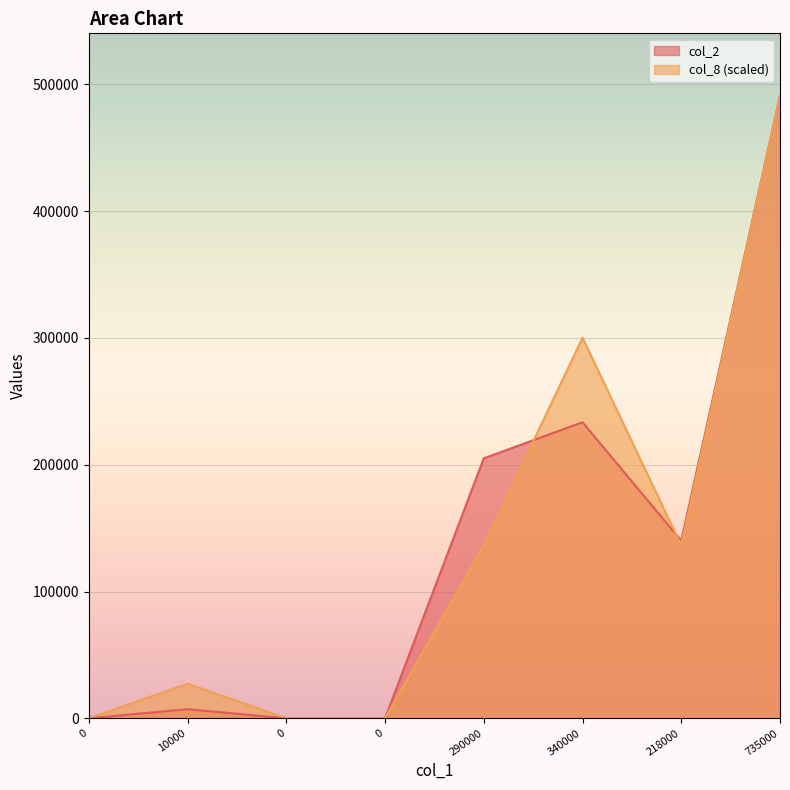

Which category has the highest value in the col_8 series?

735000